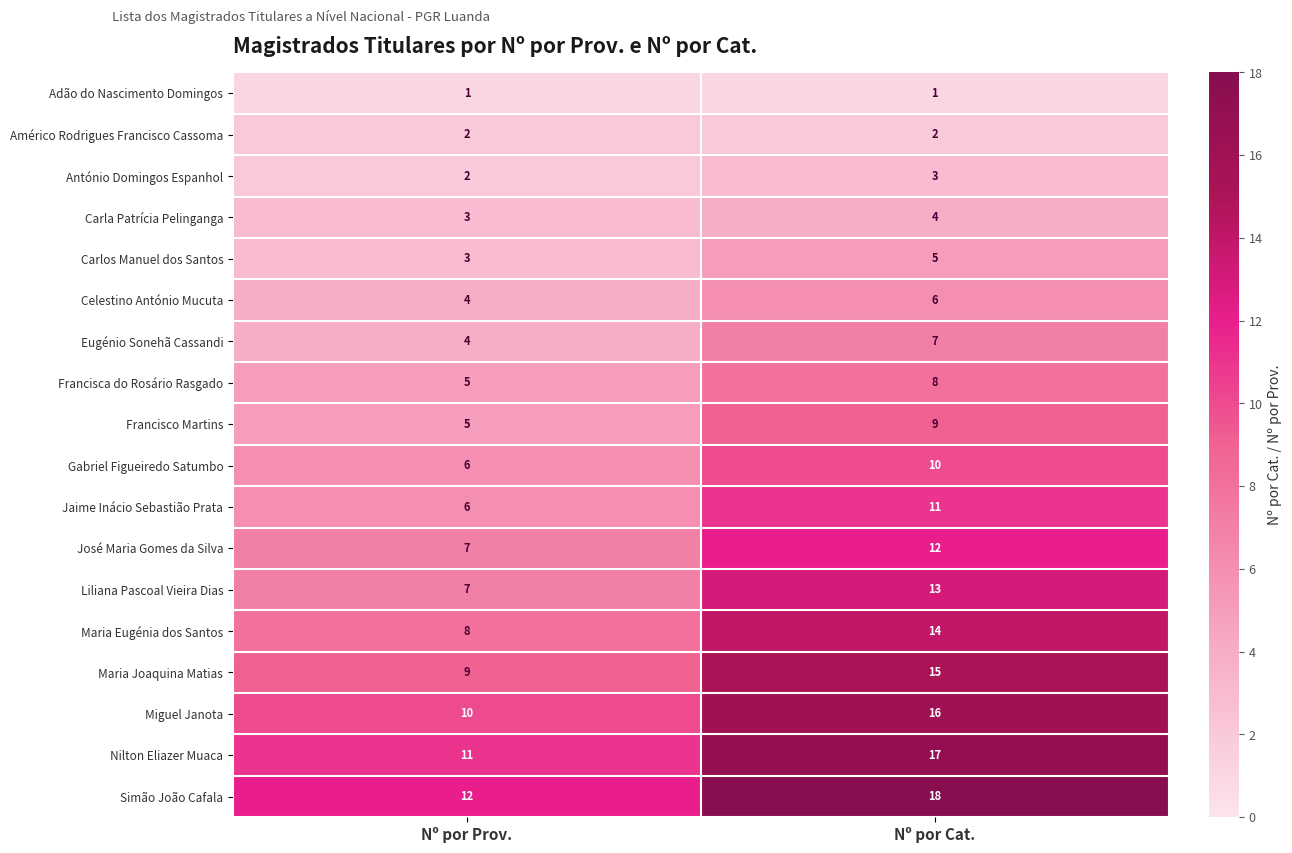

What is the highest value of the Miguel Janota series?

16